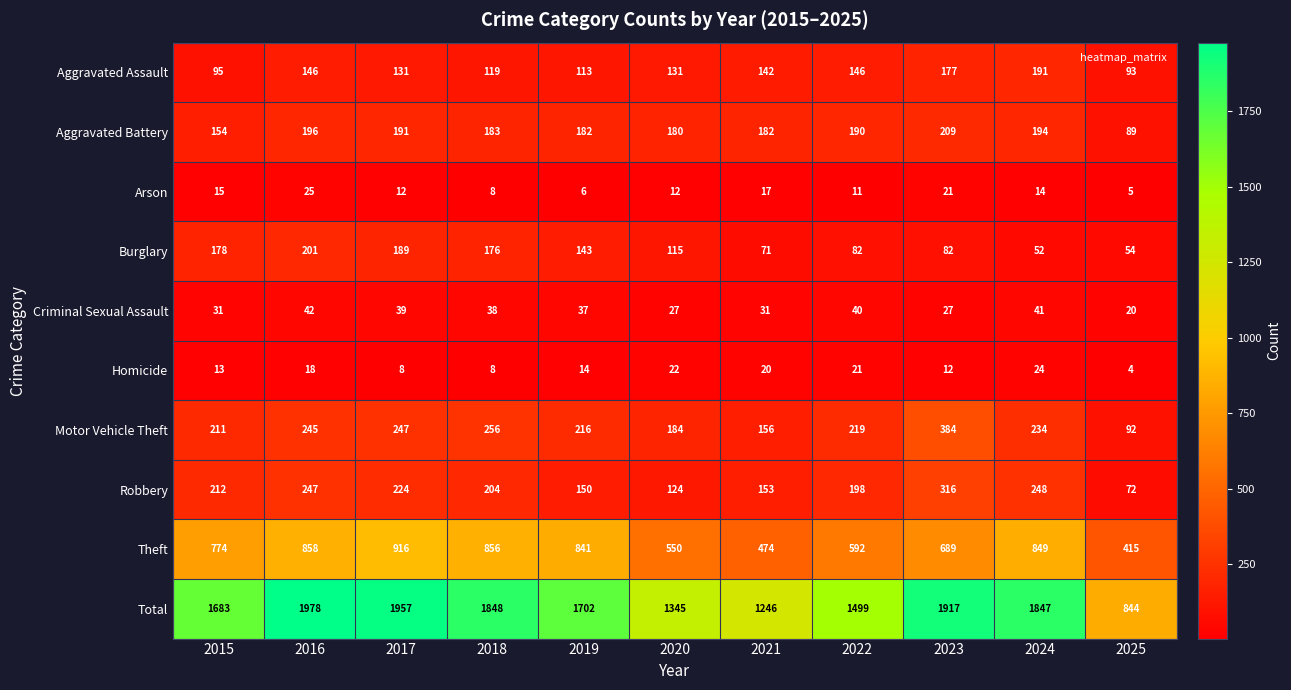

Which series has the widest spread of values?

Total